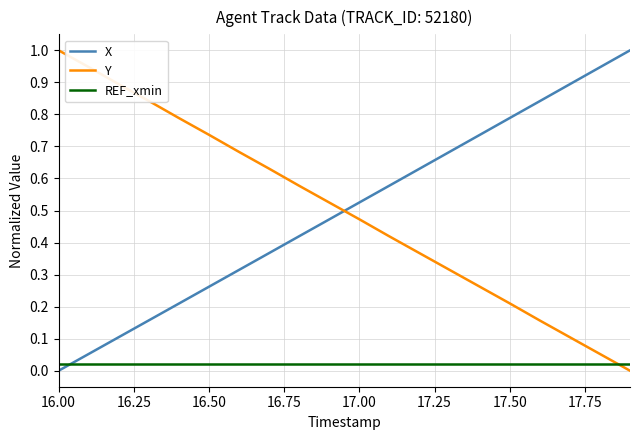

What is the difference between the maximum and minimum values in the X series?

1.0